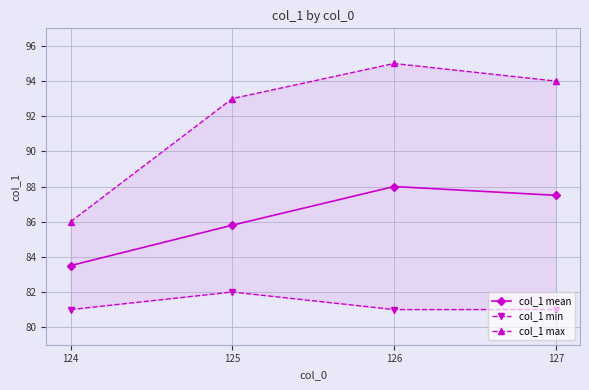

True or false: col_1 mean and col_1 min cross at least once.

False